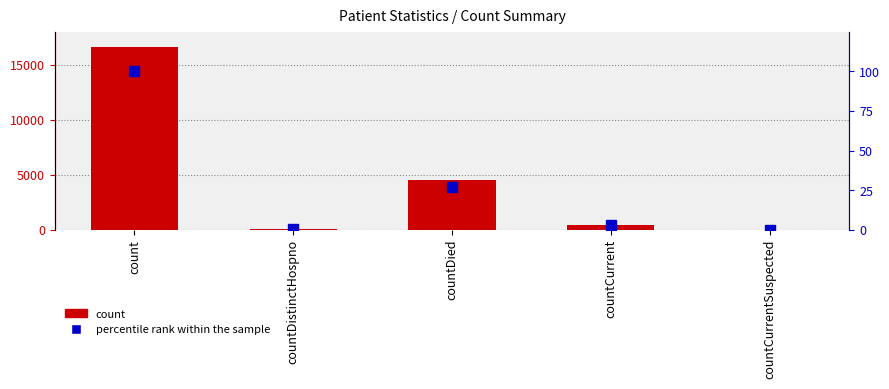

How many categories are shown in the chart?

5